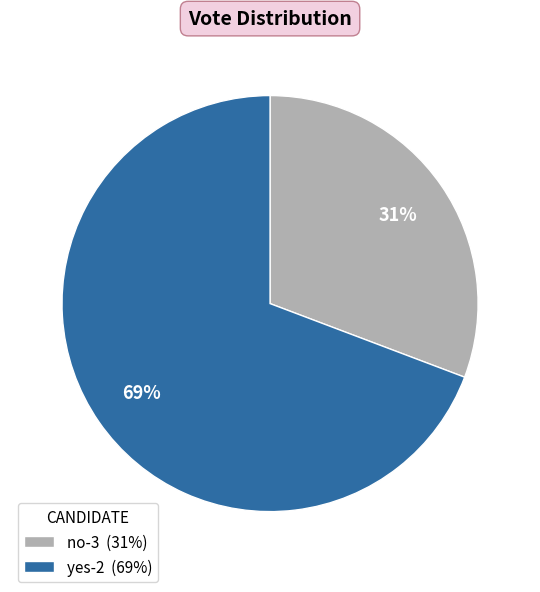

Is it true that yes-2 is 69% of the pie?

True